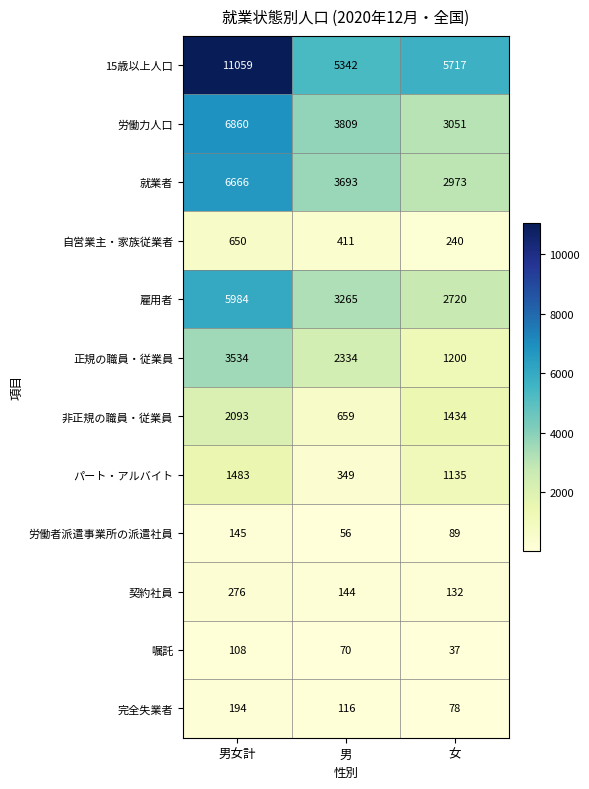

At how many categories does at least one series exceed 3535?

3